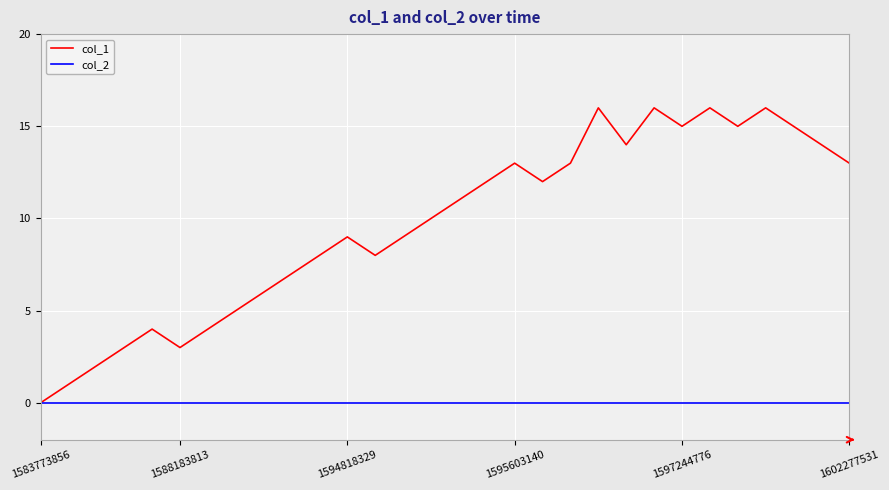

Which series has the widest spread of values?

col_1